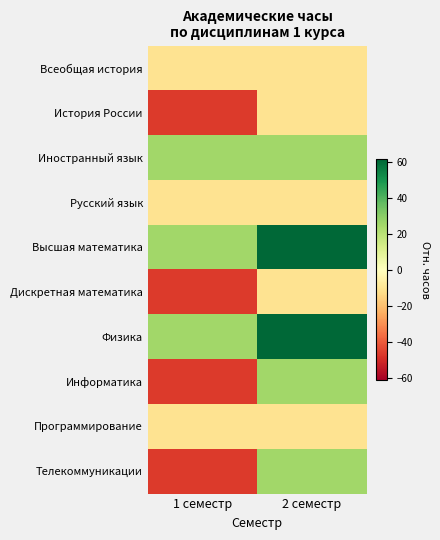

Reading right to left, transcribe all the data shown in this chart.

Всеобщая история: 2 семестр=-10.8	1 семестр=-10.8
История России: 2 семестр=-10.8	1 семестр=-46.8
Иностранный язык: 2 семестр=25.2	1 семестр=25.2
Русский язык: 2 семестр=-10.8	1 семестр=-10.8
Высшая математика: 2 семестр=61.2	1 семестр=25.2
Дискретная математика: 2 семестр=-10.8	1 семестр=-46.8
Физика: 2 семестр=61.2	1 семестр=25.2
Информатика: 2 семестр=25.2	1 семестр=-46.8
Программирование: 2 семестр=-10.8	1 семестр=-10.8
Телекоммуникации: 2 семестр=25.2	1 семестр=-46.8